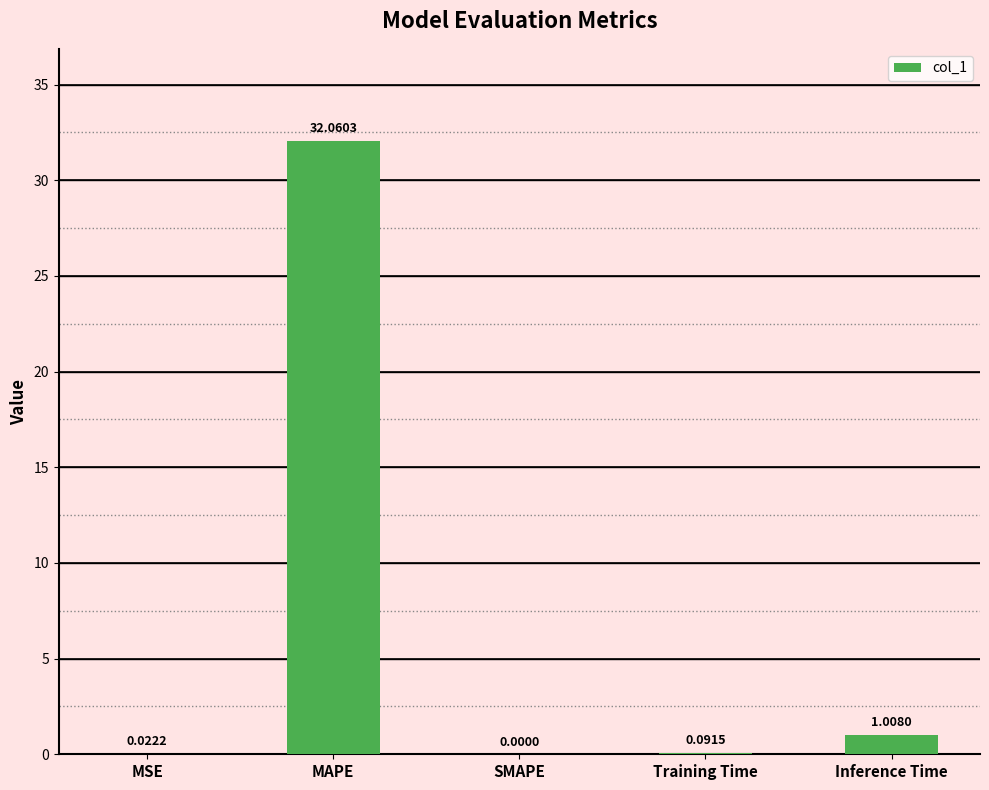

Which category has the highest value across all series?

MAPE